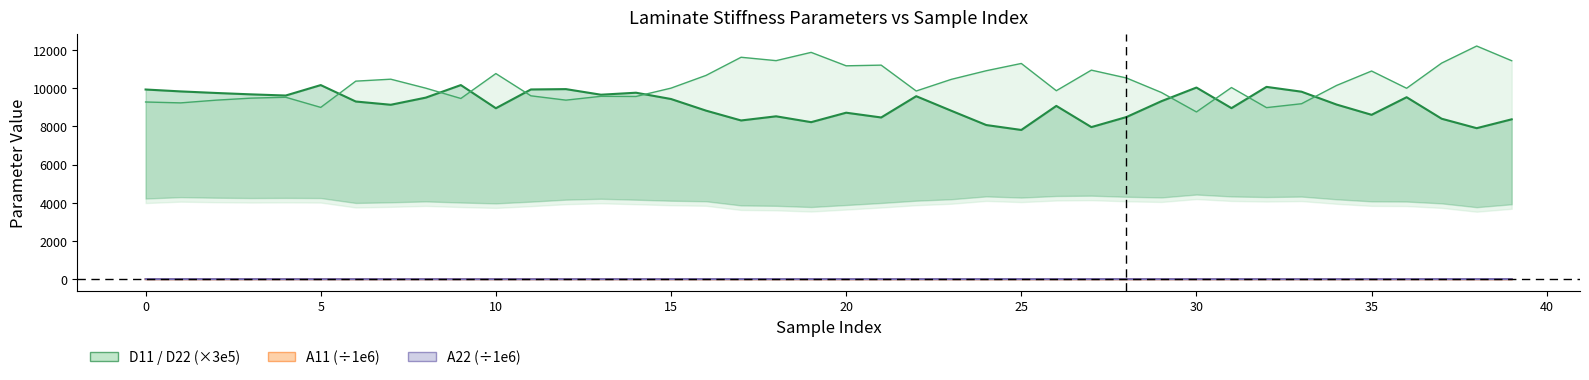

What value does the D11 series have at 25?

7808.2